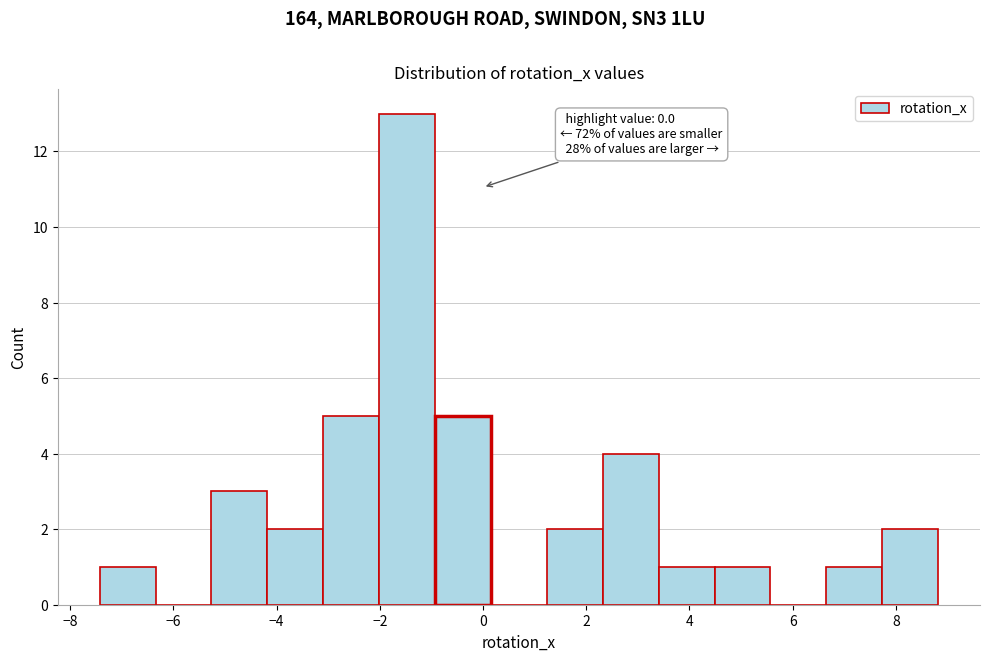

Which range on the x-axis has the tallest bar?

-2.0 to -1.0